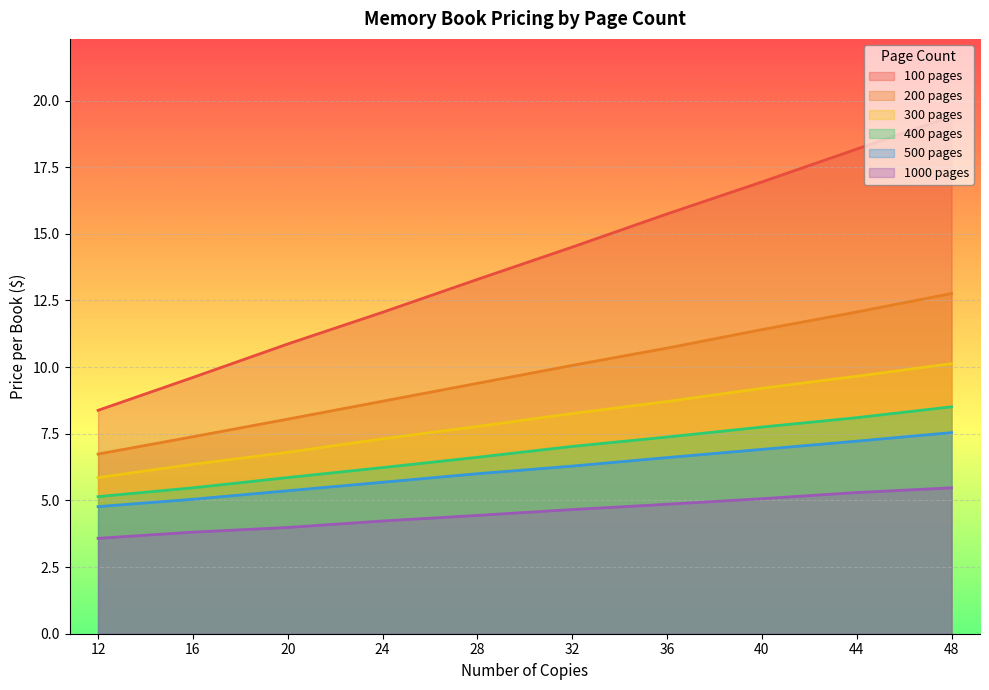

True or false: 300 pages and 200 pages cross at least once.

False